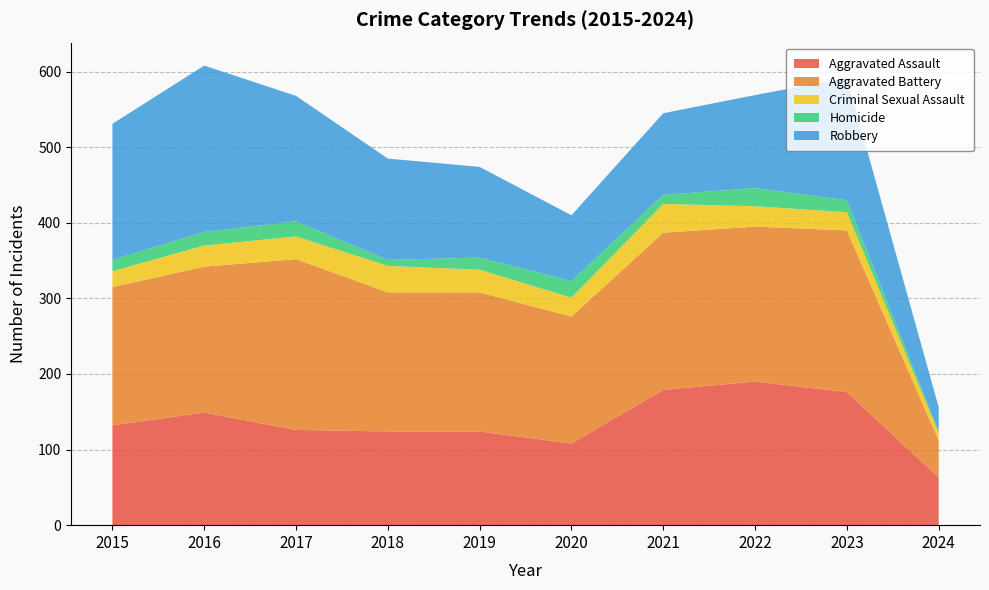

Reading left to right, transcribe all the data shown in this chart.

Aggravated Assault: 2015=132	2016=149	2017=126	2018=124	2019=124	2020=108	2021=179	2022=190	2023=176	2024=63
Aggravated Battery: 2015=183	2016=193	2017=226	2018=184	2019=184	2020=168	2021=208	2022=205	2023=214	2024=49
Criminal Sexual Assault: 2015=21	2016=28	2017=30	2018=35	2019=30	2020=25	2021=38	2022=27	2023=24	2024=10
Homicide: 2015=15	2016=18	2017=20	2018=8	2019=16	2020=22	2021=12	2022=24	2023=16	2024=2
Robbery: 2015=180	2016=220	2017=166	2018=134	2019=120	2020=87	2021=108	2022=123	2023=162	2024=32